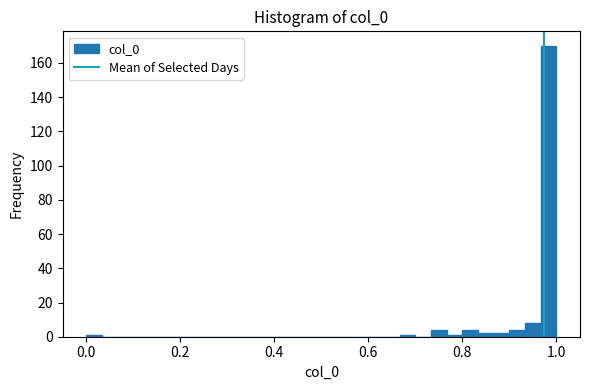

Read against the x-axis, roughly where is the centre of the tallest bar?

0.98